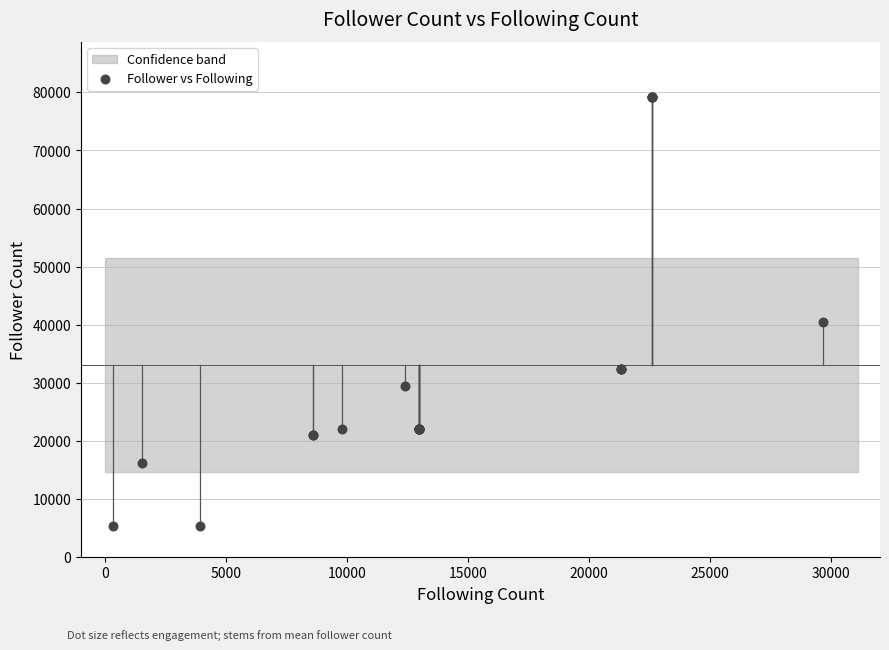

What Y value in the scatter plot is closest to 42262?

40458